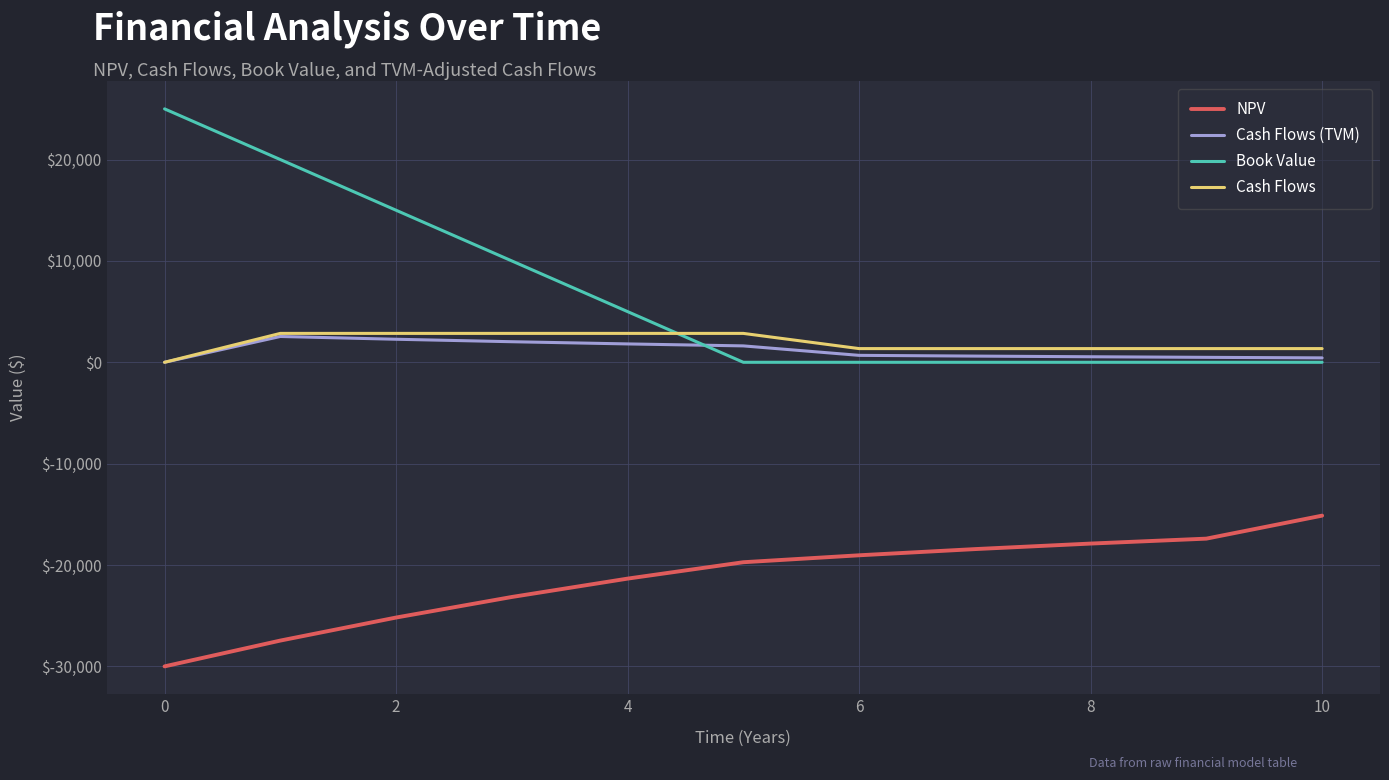

What is the sum of all Book Value values?

75000.0